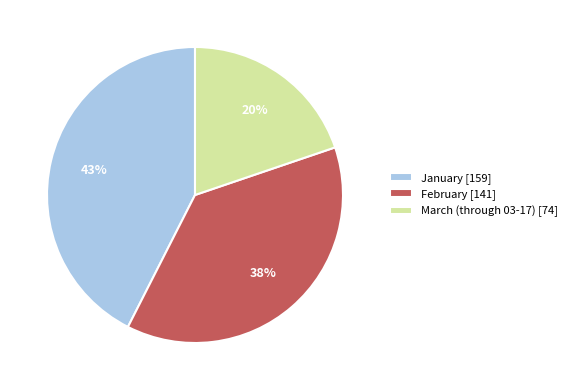

Approximately how many times larger is the value at February compared to March (through 03-17)?

1.9